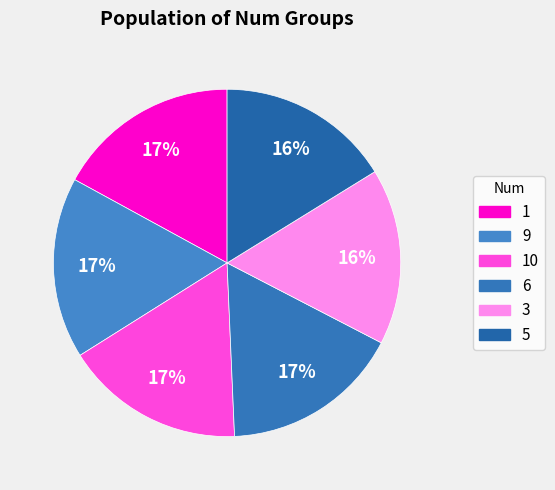

Rank the categories by value from lowest to highest.

5, 3, 6, 10, 9, 1